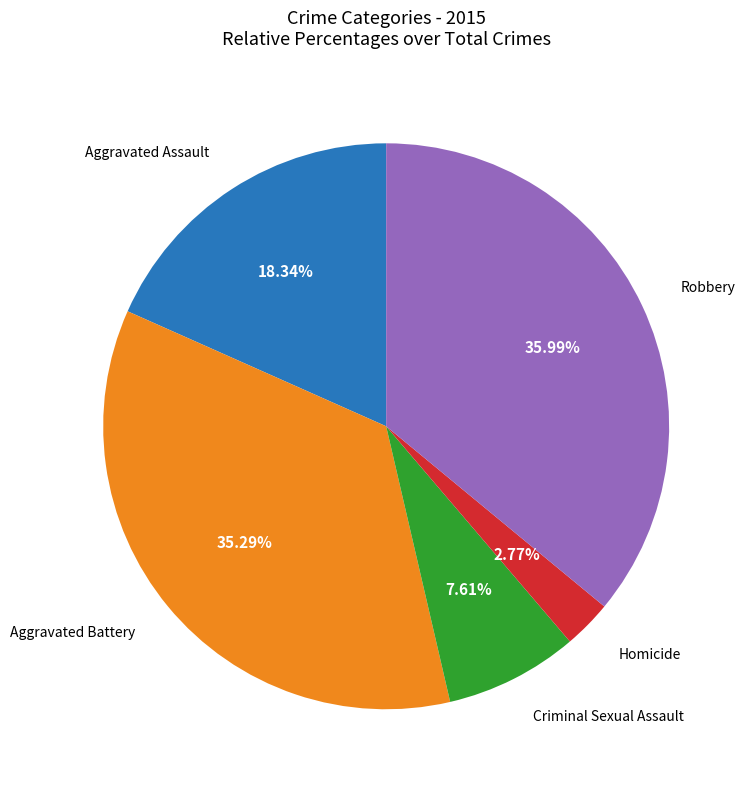

Does any single category account for the majority?

No